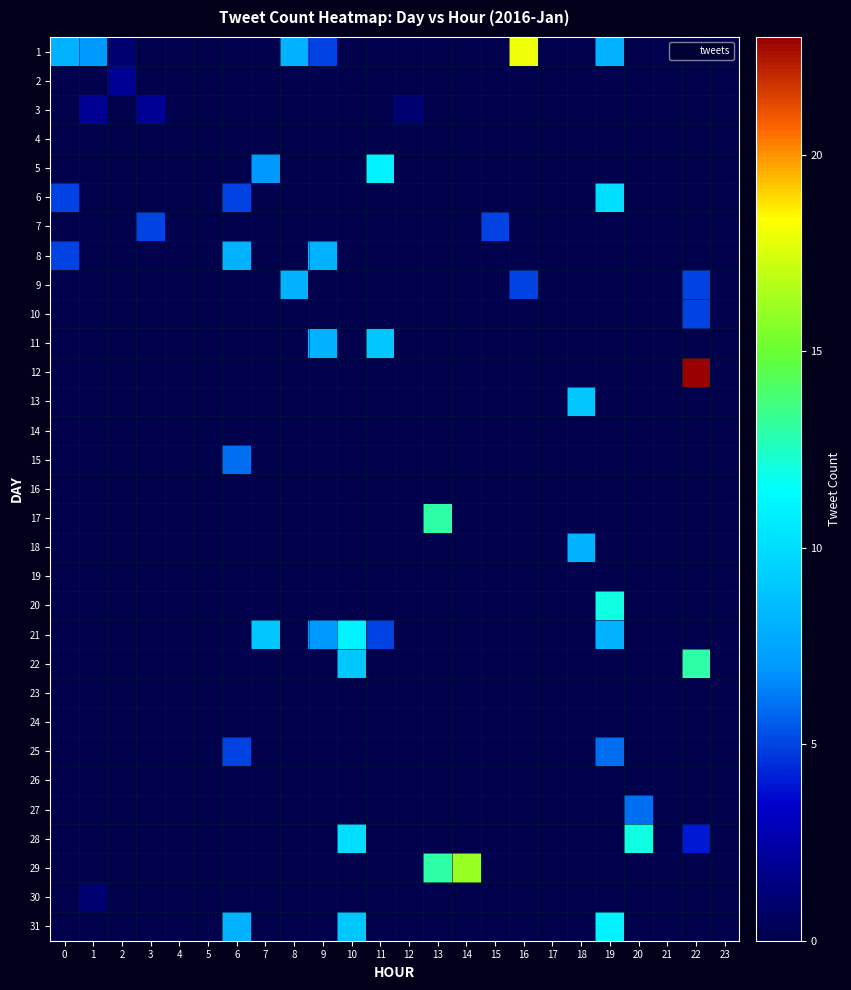

How many distinct data groups are displayed?

31